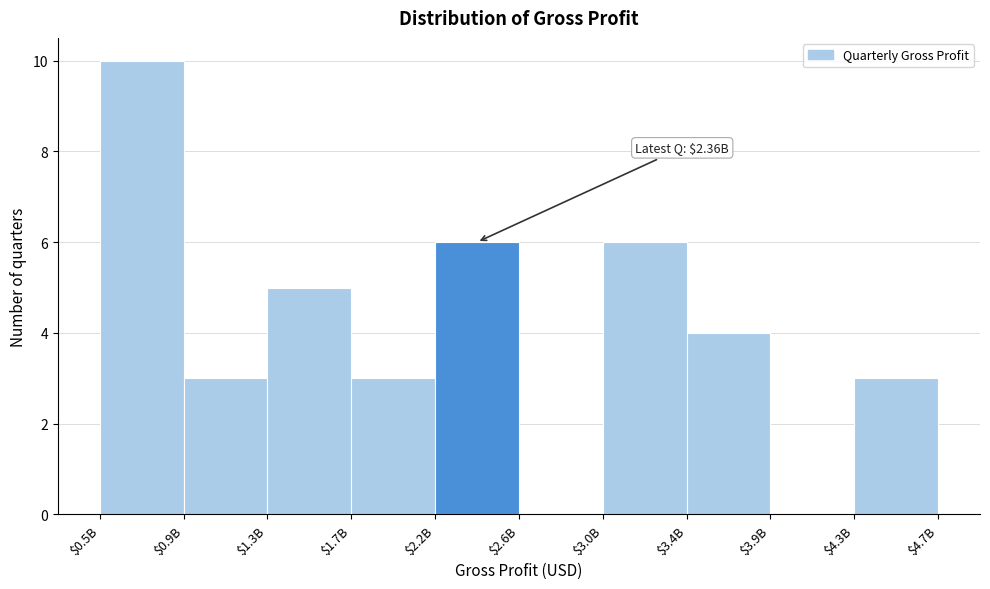

Is it true that the value at $1.3B is 5?

True